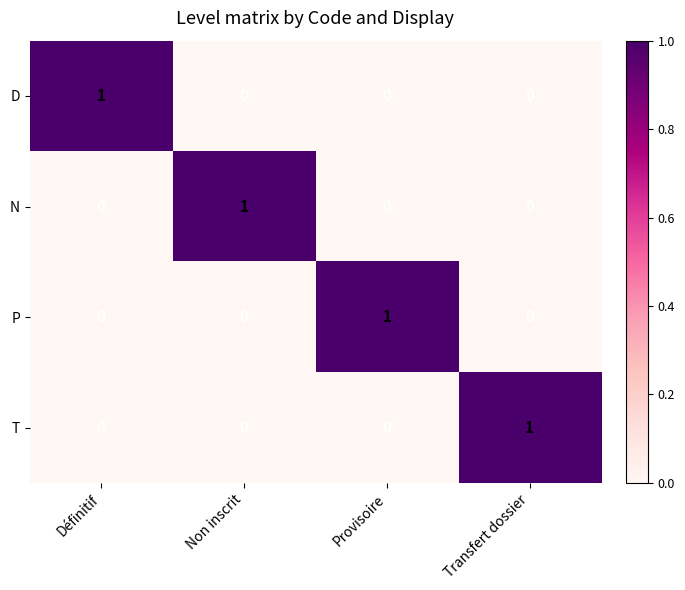

At how many categories does at least one series exceed 0?

4